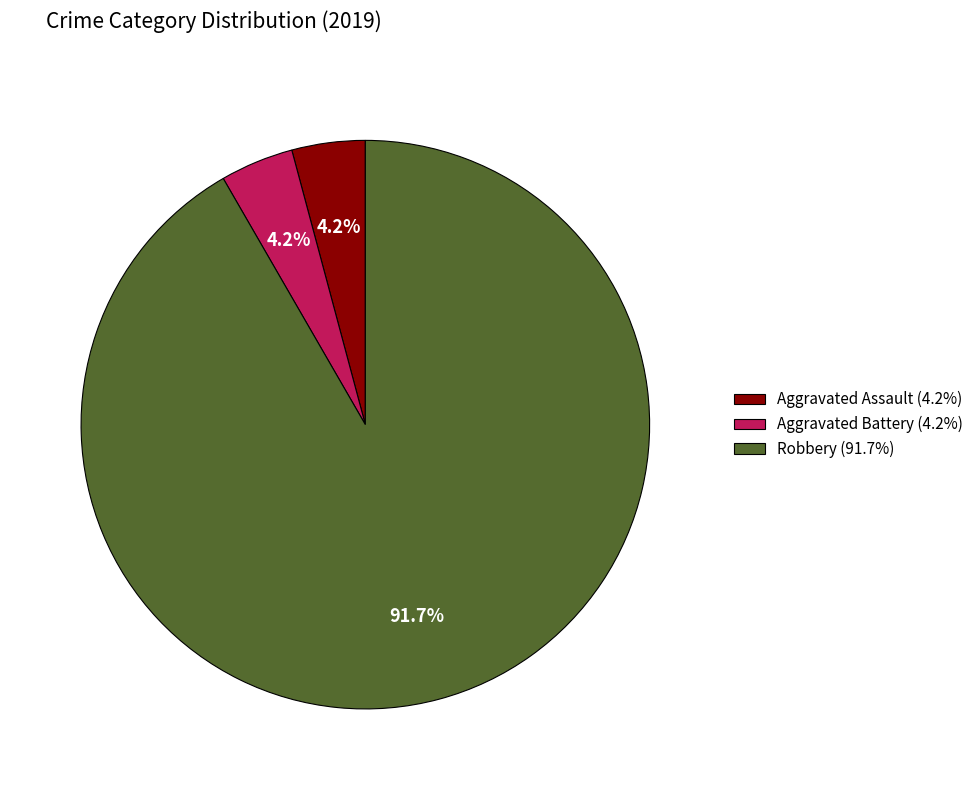

Between Robbery (91.7%) and Aggravated Assault (4.2%), which is larger?

Robbery (91.7%)